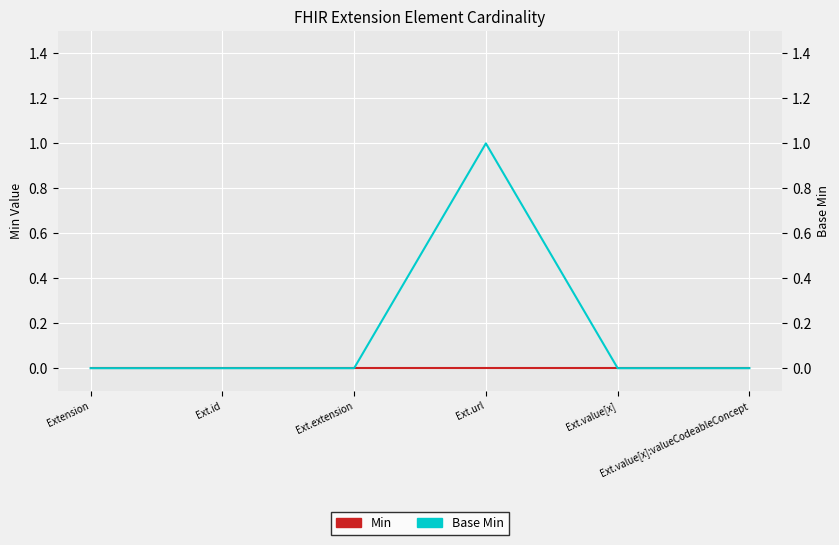

At which label does Base Min reach its peak?

Ext.url